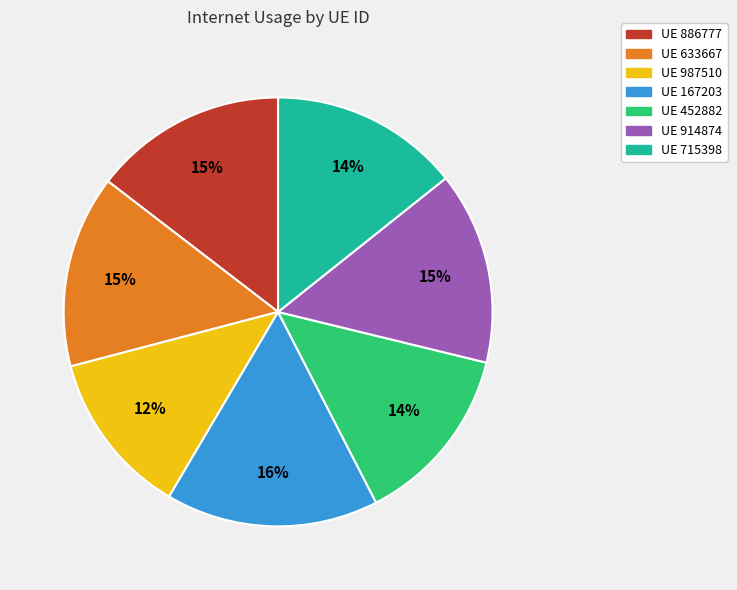

Between UE 987510 and UE 167203, which is larger?

UE 167203